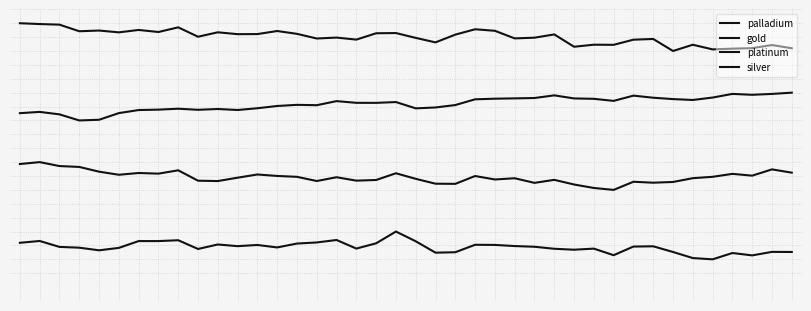

Does the chart have visible grid lines?

Yes